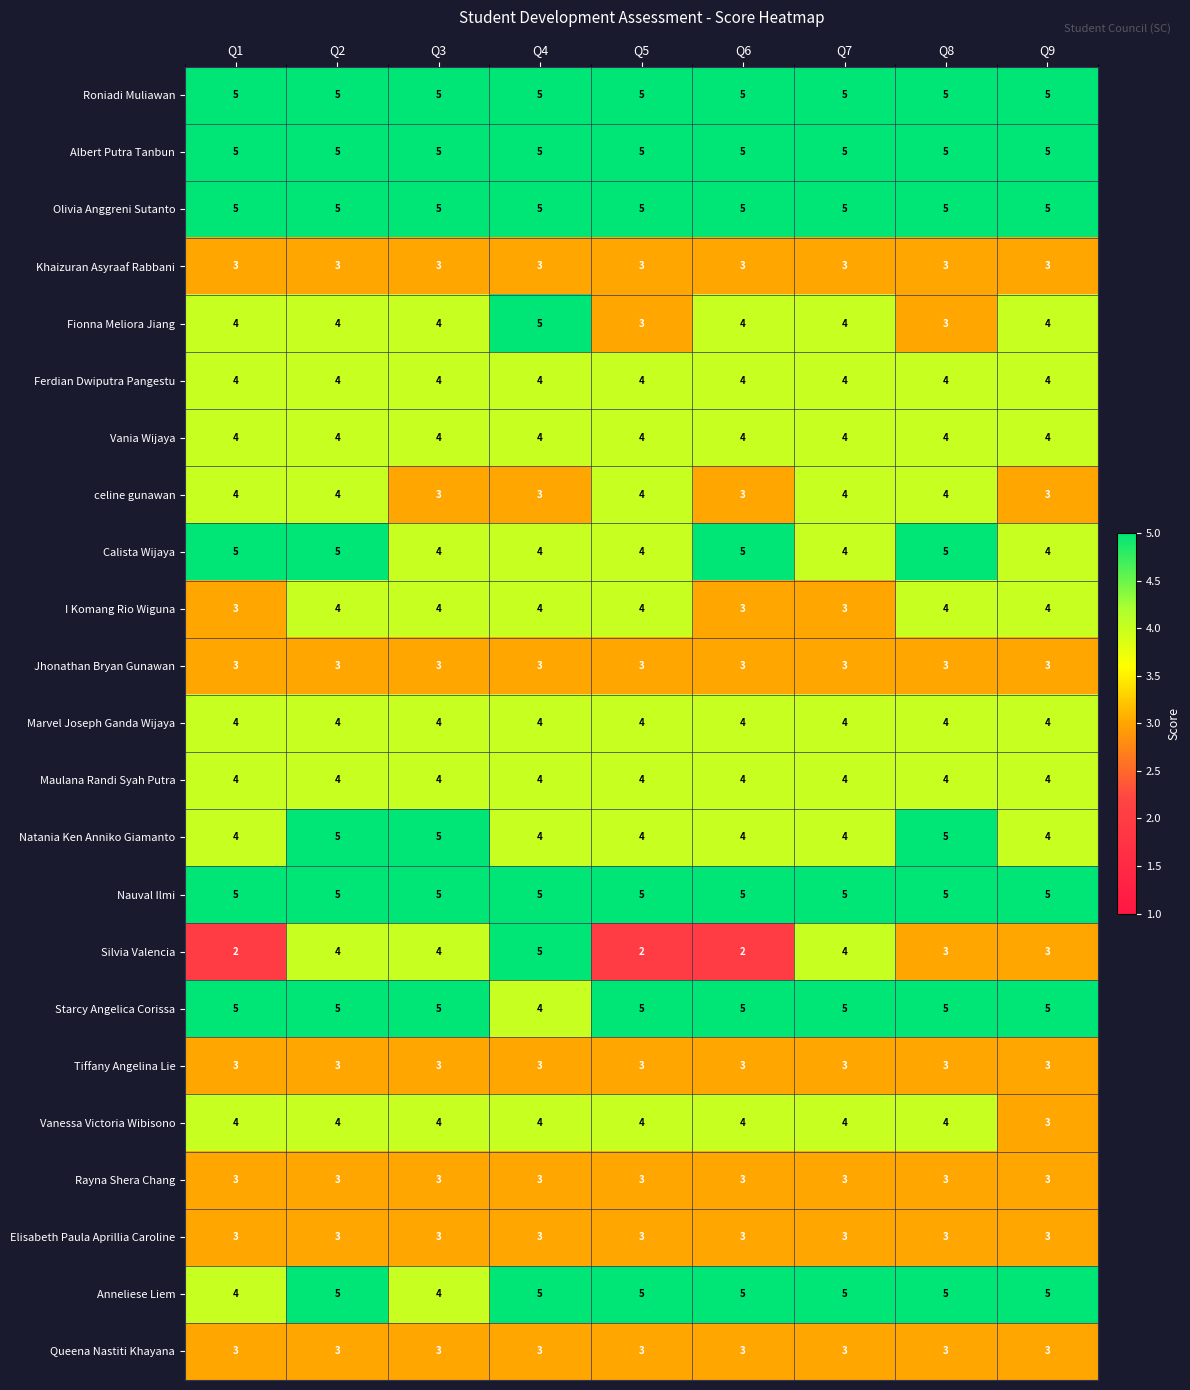

How many series are shown in this chart?

23